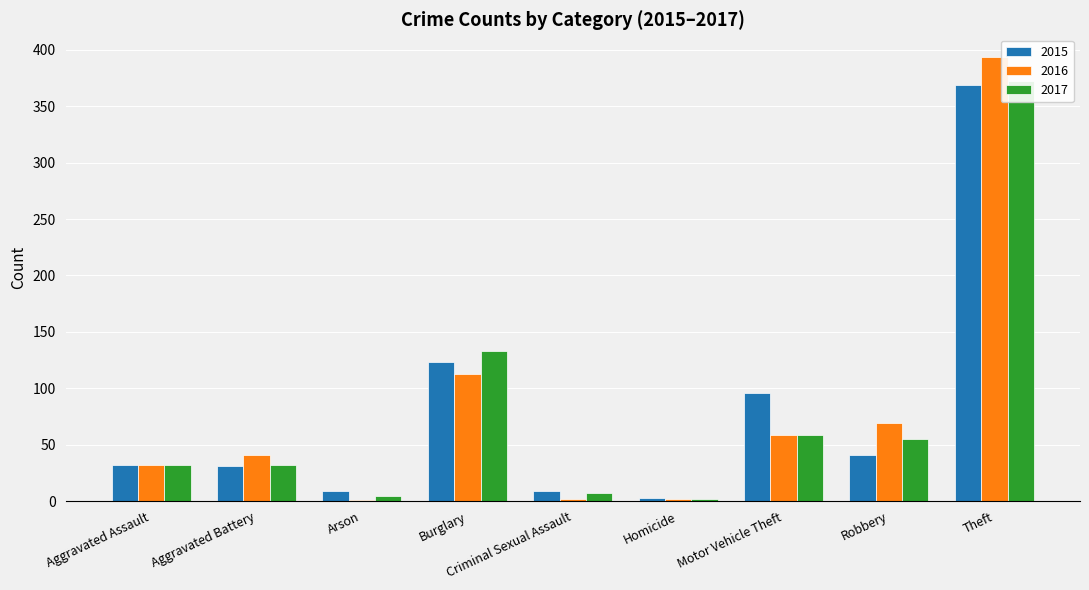

What is the difference between the 2017 values at Criminal Sexual Assault and Aggravated Battery?

25